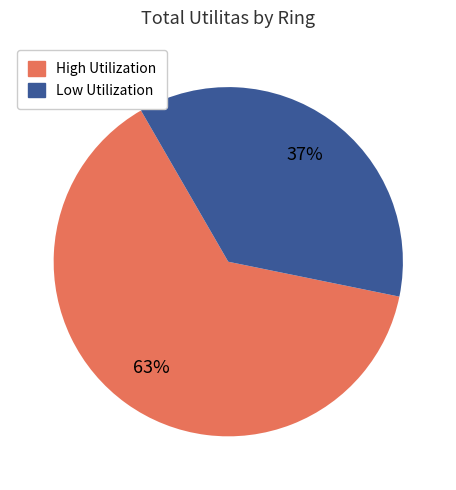

Is there a majority slice in this chart?

Yes